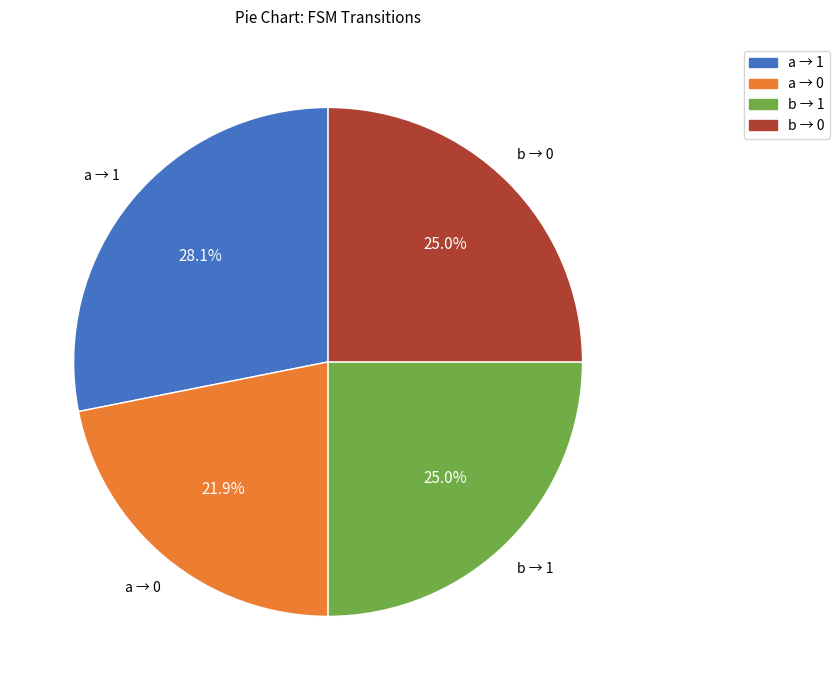

Is there a majority slice in this chart?

No